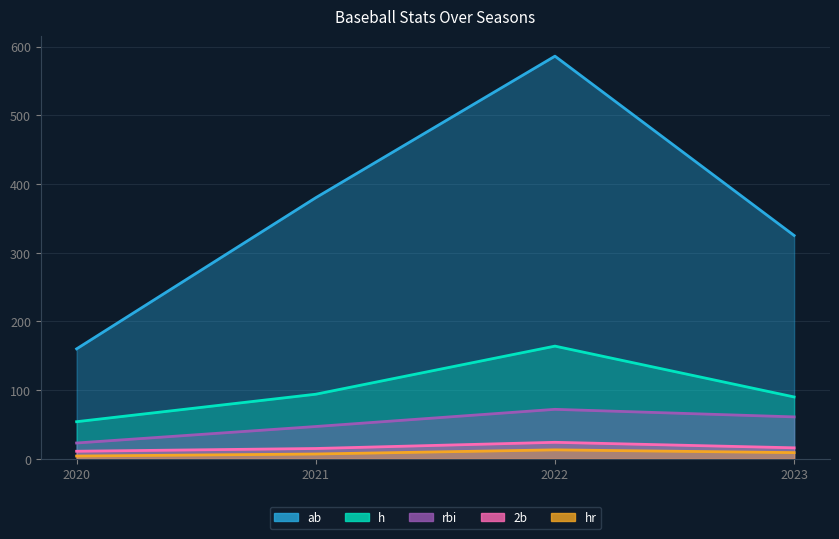

How many distinct data groups are displayed?

5